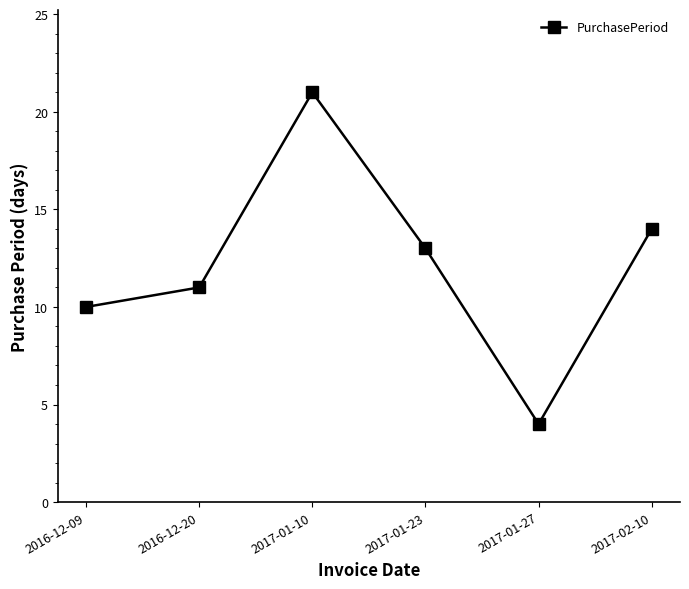

How many interior local peaks (higher than both neighbors) does the data have?

1